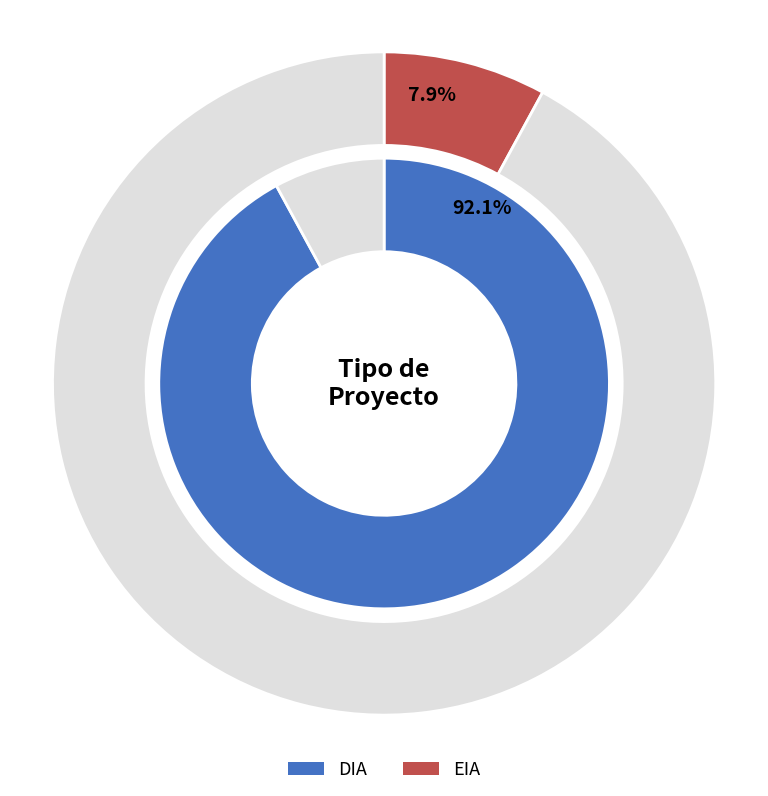

Rank the categories by value from lowest to highest.

EIA, DIA